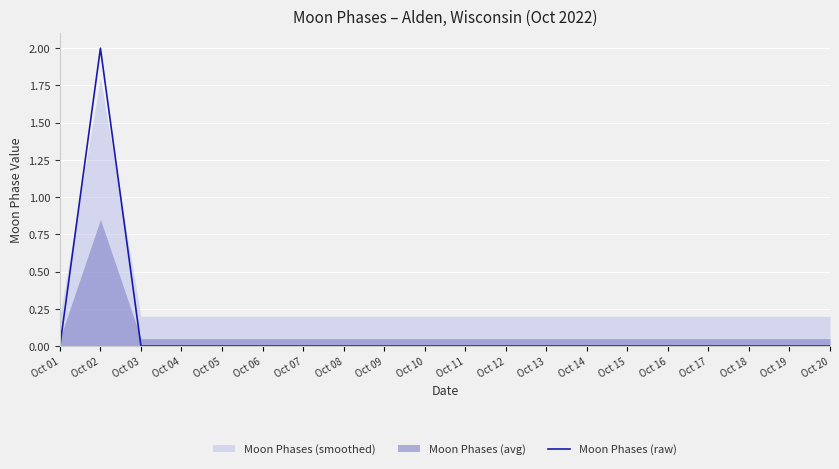

The Moon Phases (raw) series shows 2 at Oct 02. True or false?

True